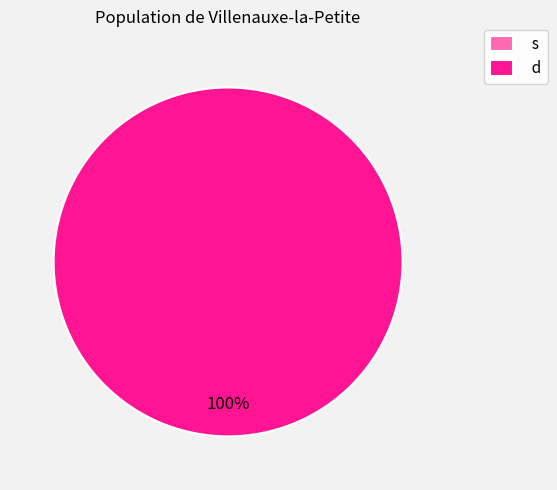

What is the largest slice in the pie chart?

d